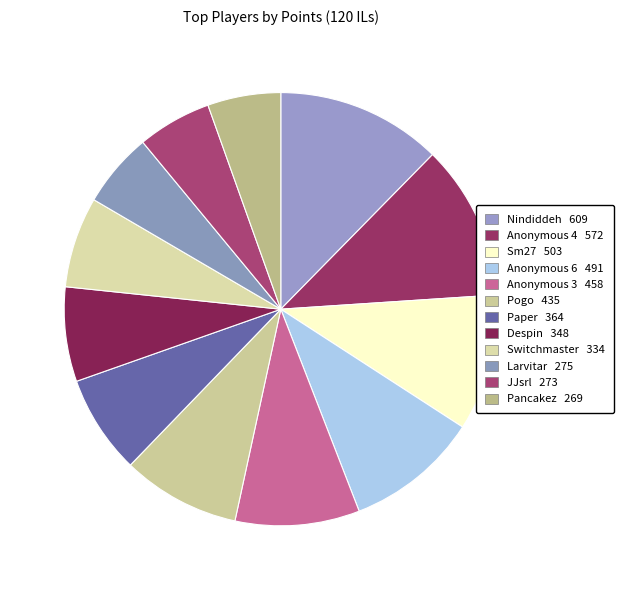

Which category has the biggest portion of the pie?

Nindiddeh